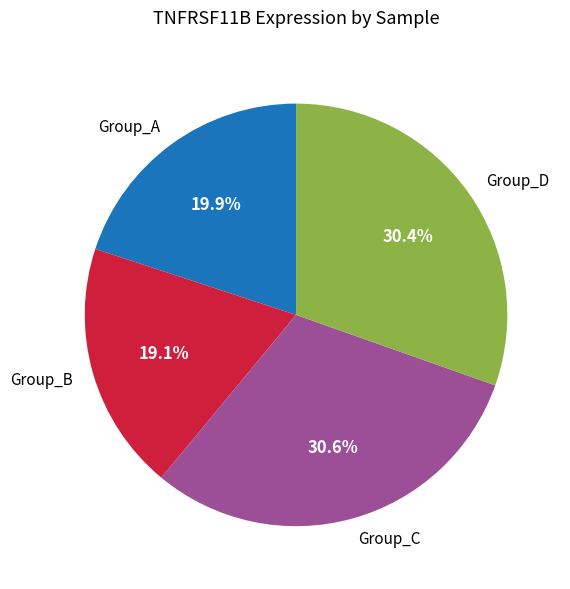

Combined, do Group_C and Group_B account for over 50%?

No